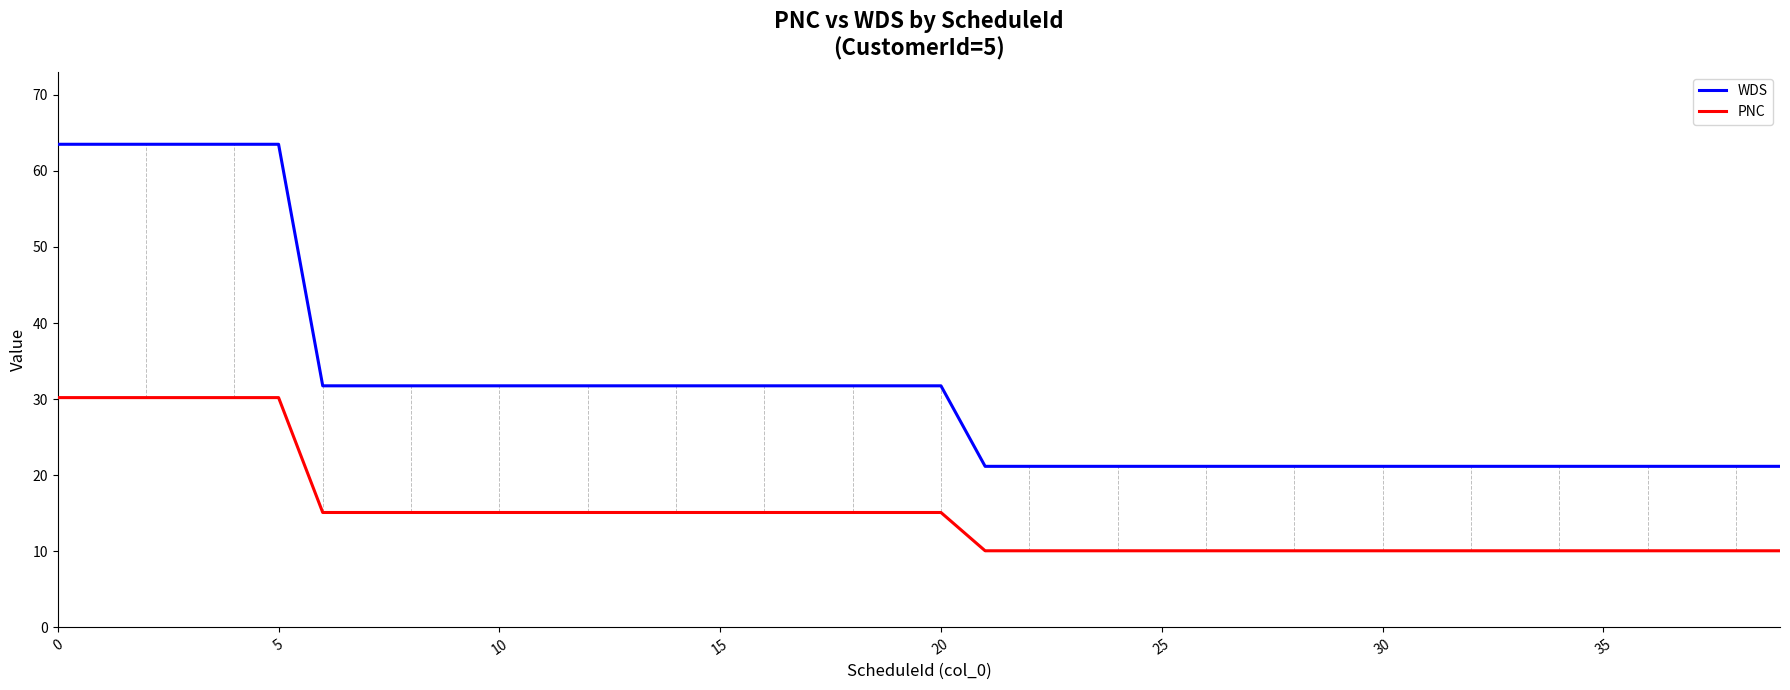

At how many categories does at least one series exceed 12?

40